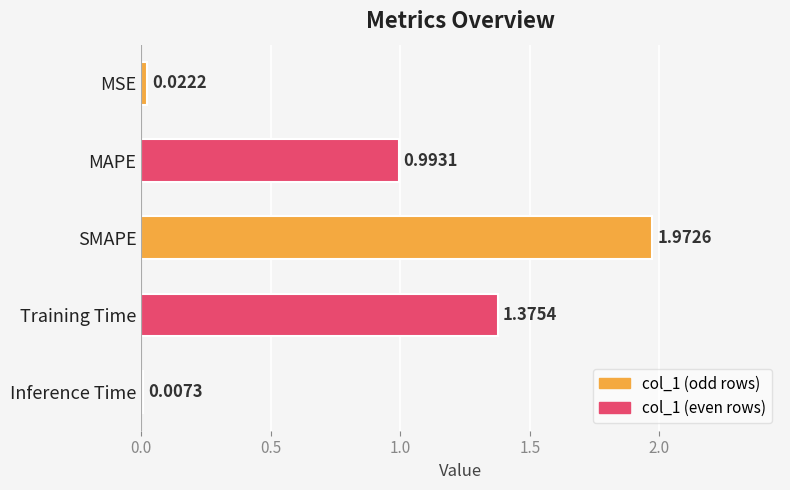

What is the change in value from MSE to Training Time?

+1.4